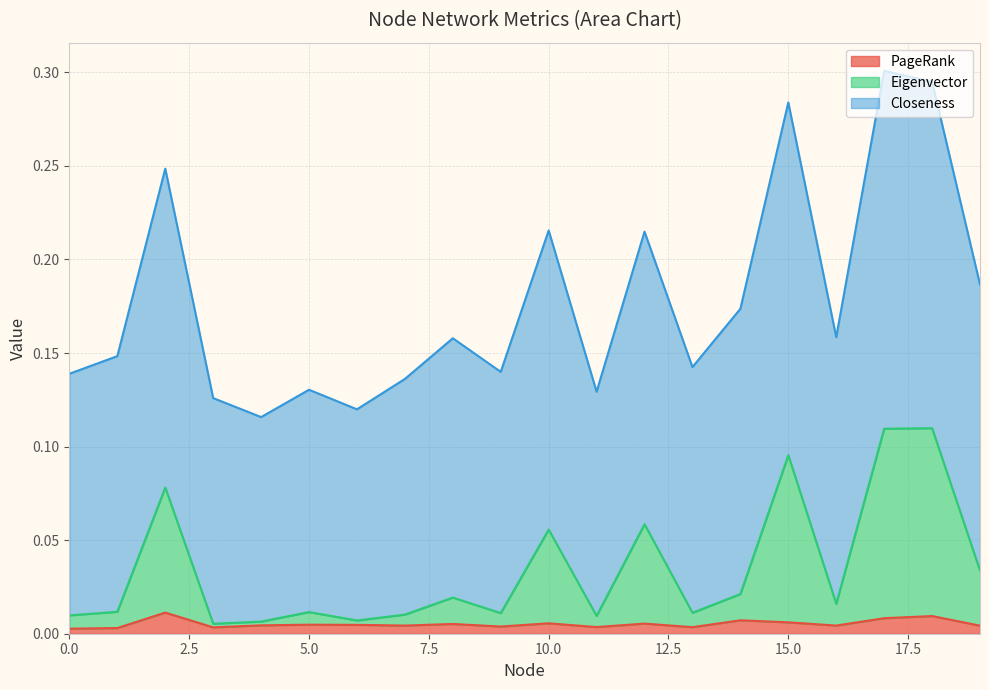

Read the Closeness value at 14.

0.2